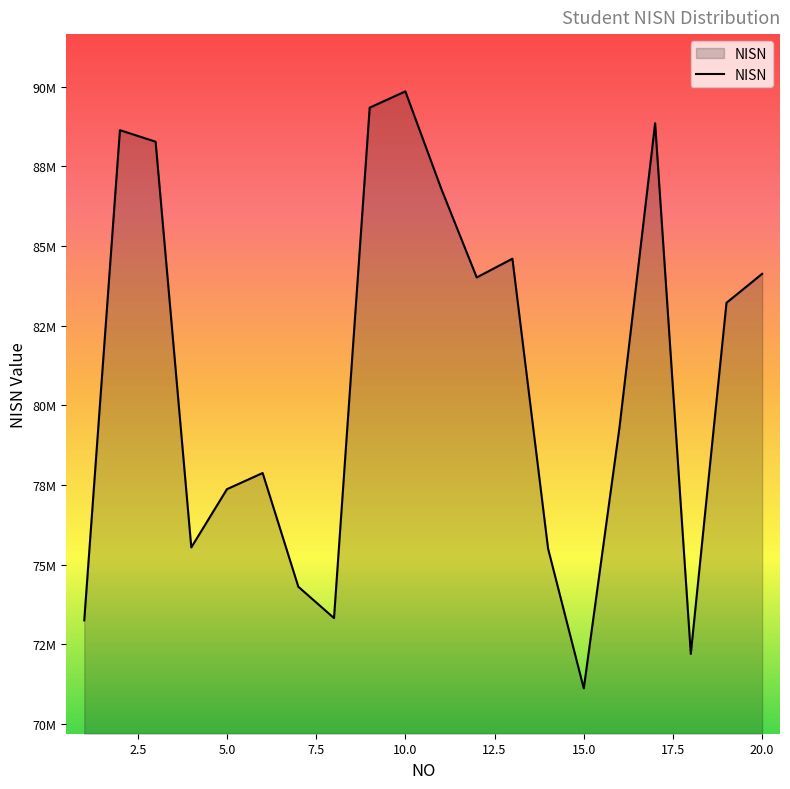

Is this an area chart (filled region under the line)?

Yes